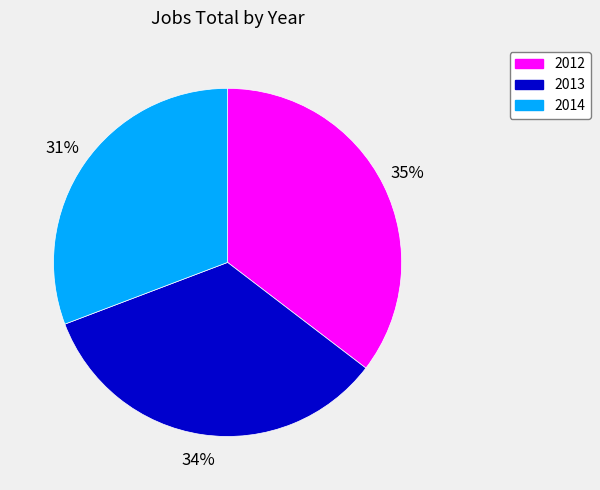

Is 2013 the majority of the pie?

No